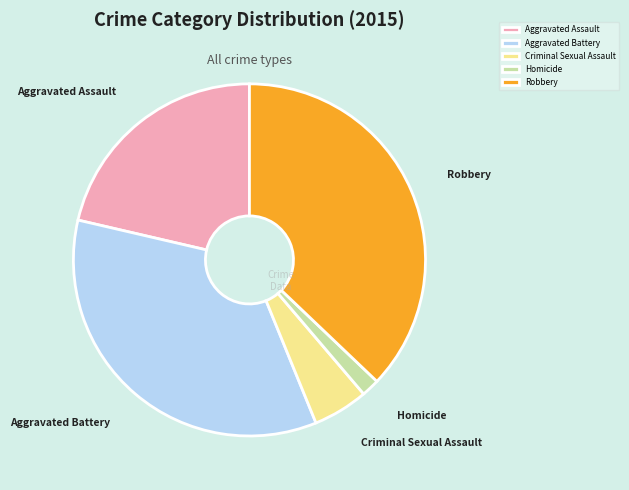

Does any single category account for the majority?

No